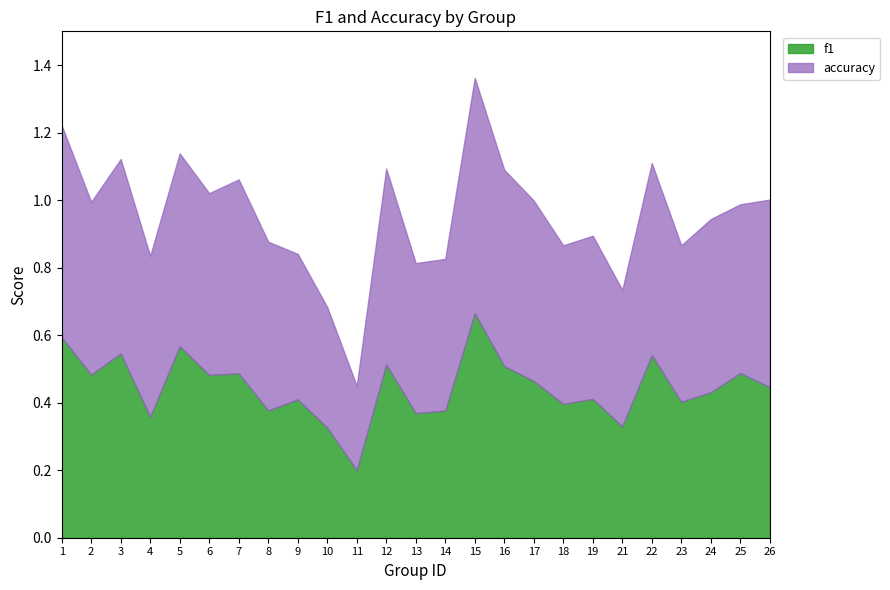

The f1 series shows 0.5 at 12. True or false?

True